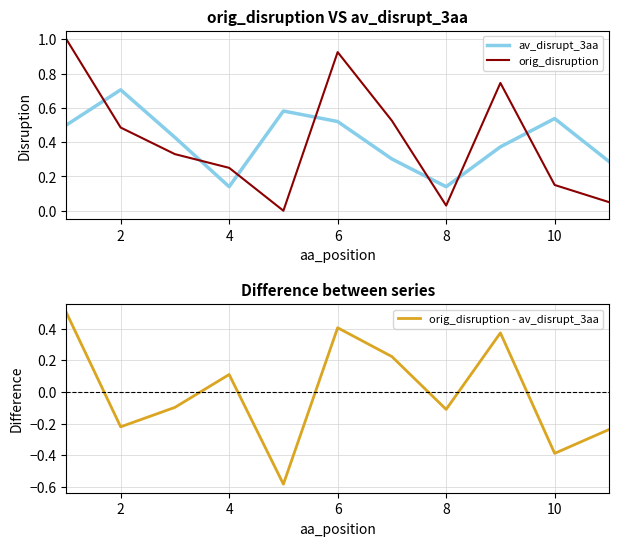

Reading right to left, list all the values displayed in this chart.

av_disrupt_3aa: 0.3	0.5	0.4	0.1	0.3	0.5	0.6	0.1	0.4	0.7	0.5
orig_disruption: 0.1	0.2	0.7	0.0	0.5	0.9	0.0	0.3	0.3	0.5	1.0
orig_disruption - av_disrupt_3aa: -0.2	-0.4	0.4	-0.1	0.2	0.4	-0.6	0.1	-0.1	-0.2	0.5